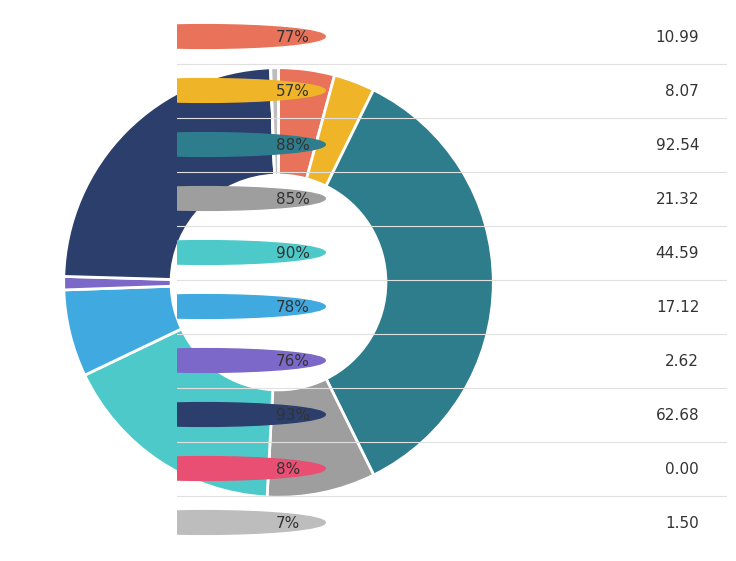

Is there a majority slice in this chart?

No